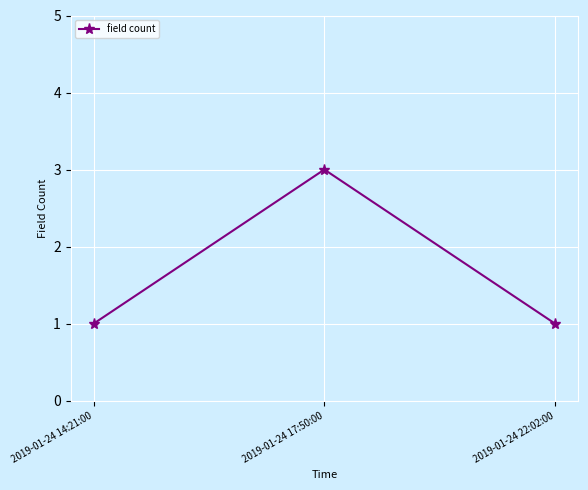

True or false: the data shows 1 at 2019-01-24 14:21:00.

True